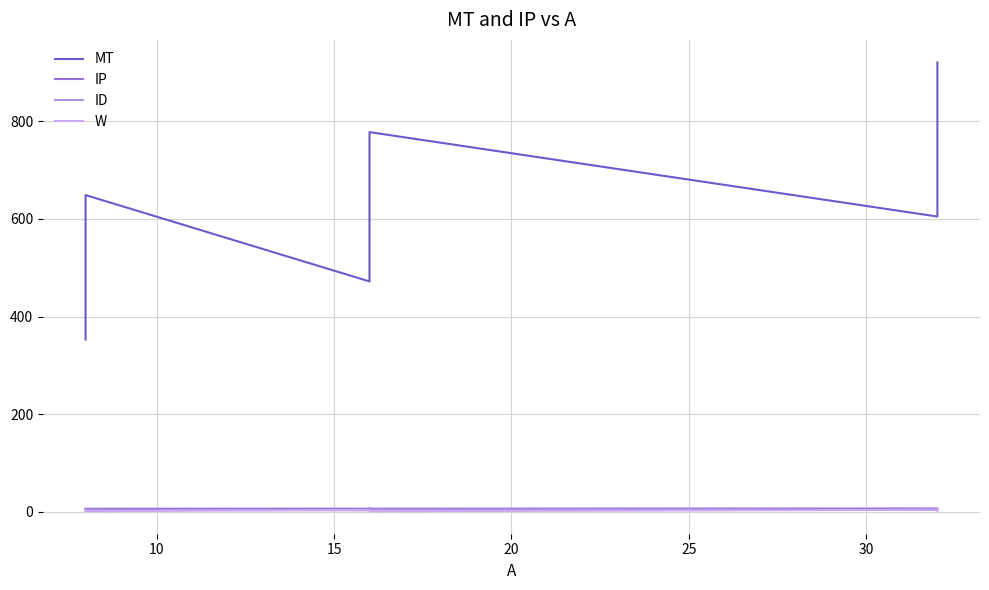

What is the sum of all MT values?

5625.0